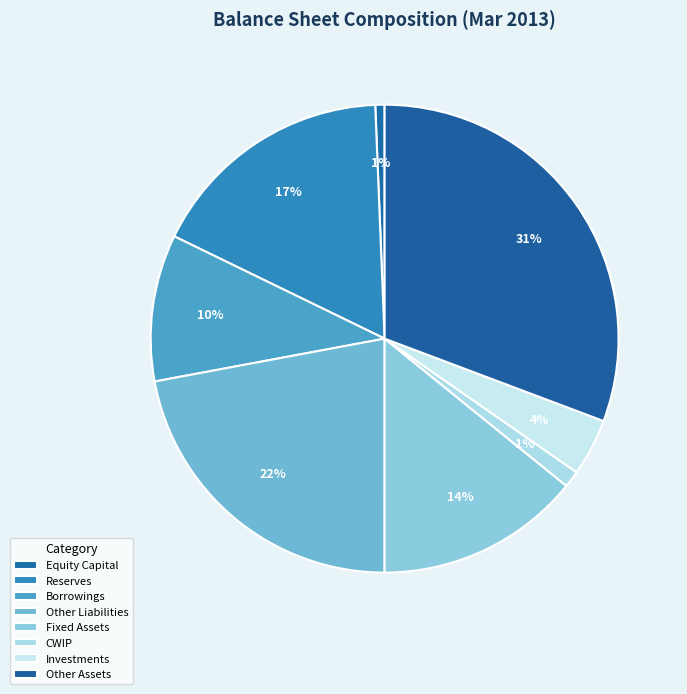

Count the number of slices in the pie.

8